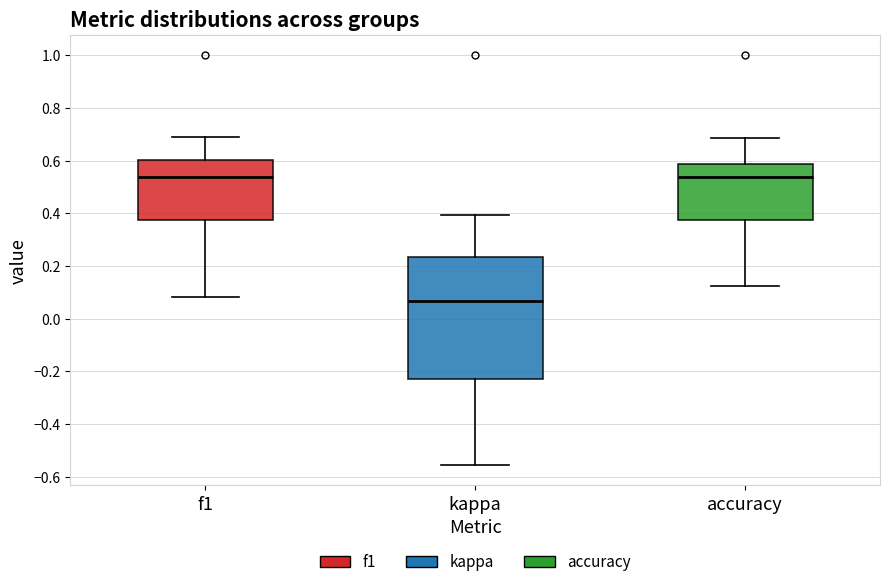

Reading left to right, transcribe this box plot: for each box, give where its median line is, the range the box spans, and where its two whiskers end, as read against the y-axis. The values are not printed on the chart, so give them approximately, as read against the axis.

f1: median 0.54, box 0.38 to 0.60, whiskers 0.08 to 0.70
kappa: median 0.06, box -0.24 to 0.24, whiskers -0.56 to 0.40
accuracy: median 0.54, box 0.38 to 0.58, whiskers 0.12 to 0.68